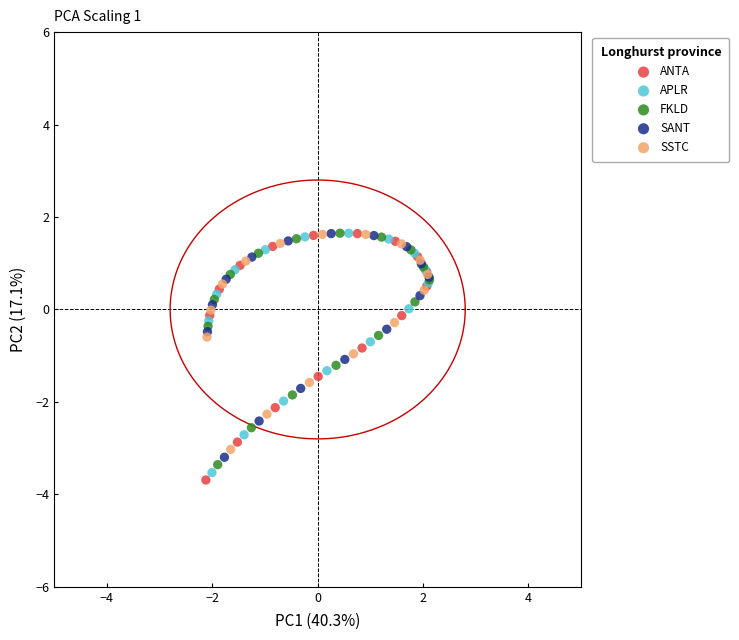

Which series has the widest spread of Y values?

ANTA